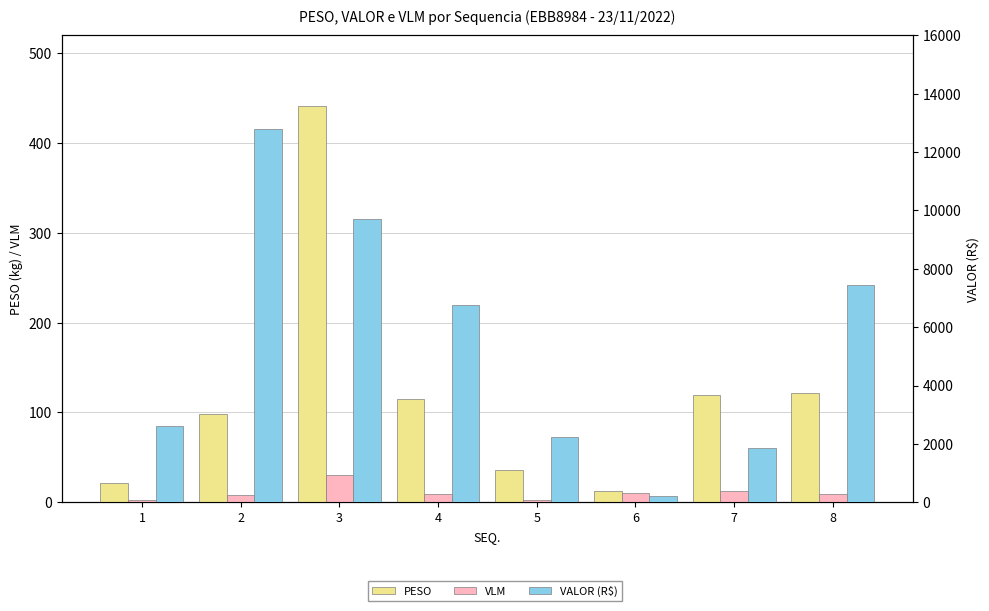

What is the approximate value of VALOR (R$) at 4?

6746.3